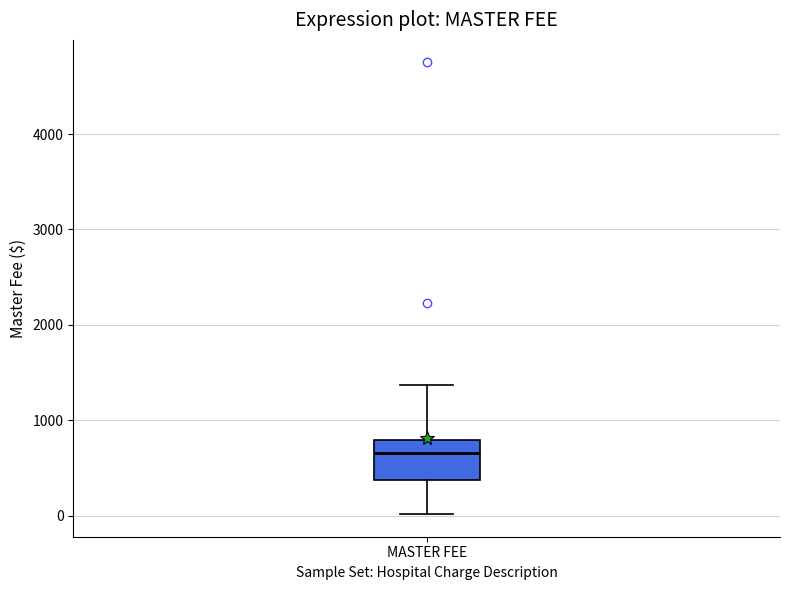

Where is the upper edge of the box for MASTER FEE on the y-axis? The values are not printed on the chart, so give them approximately, as read against the axis.

800